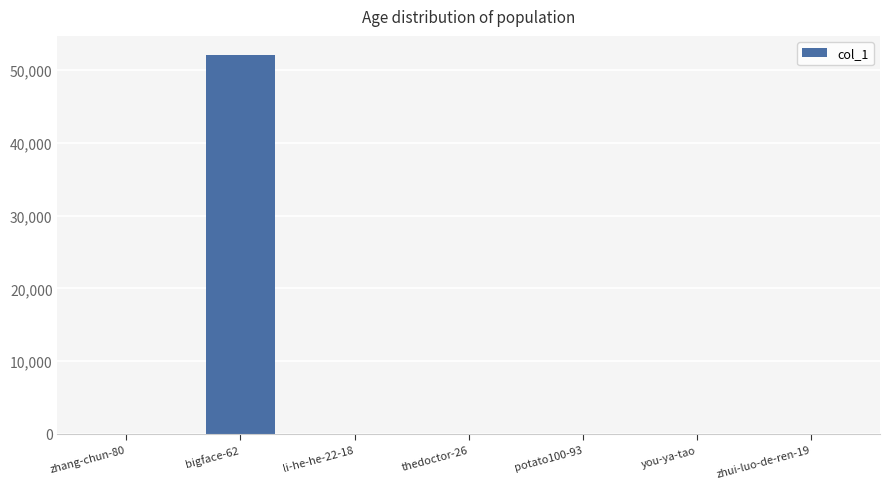

What is the greatest value displayed?

52111